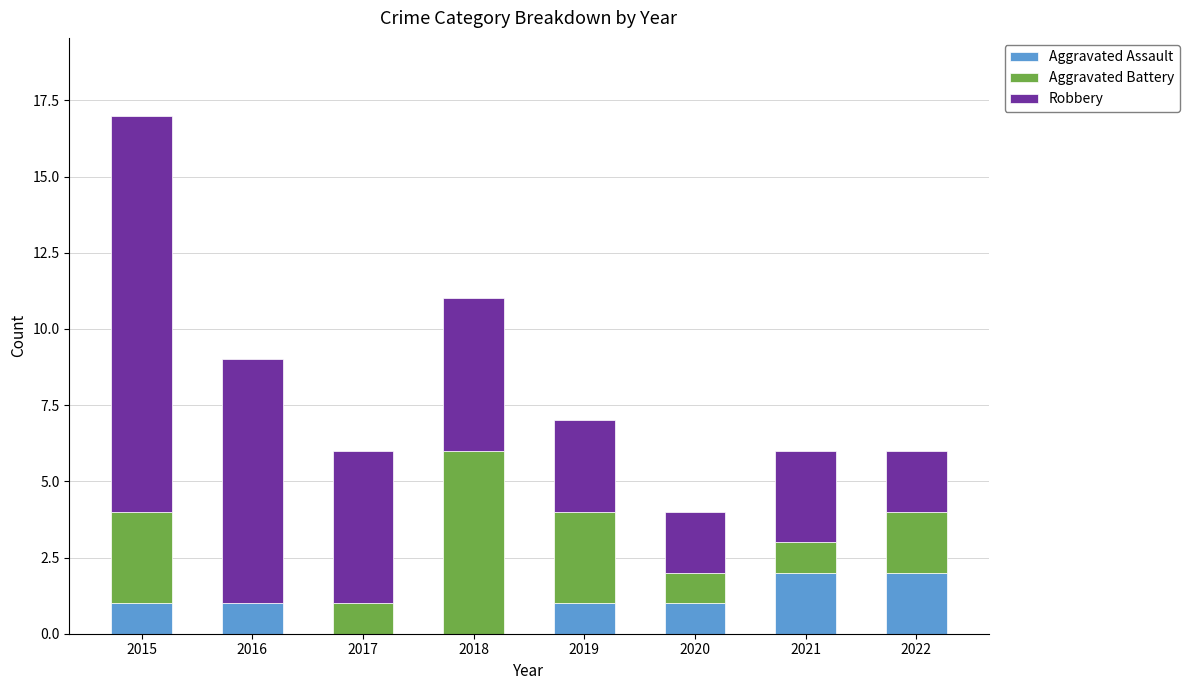

Reading left to right, list the values for the Aggravated Assault series.

2015=1	2016=1	2017=0	2018=0	2019=1	2020=1	2021=2	2022=2